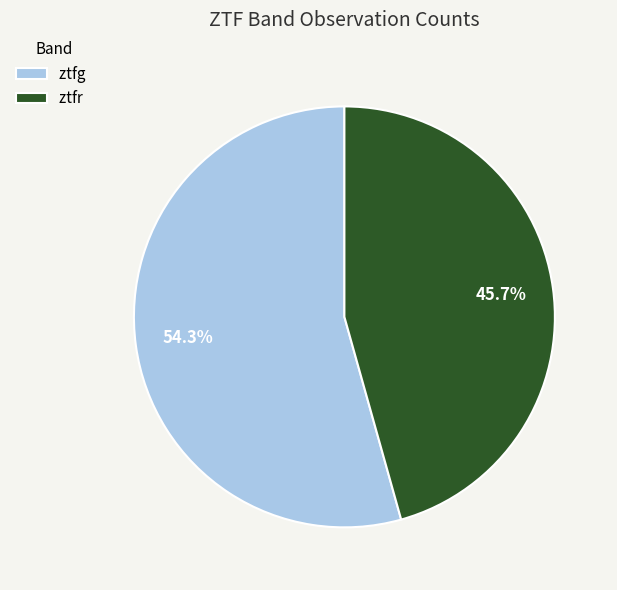

Is it true that ztfg is 69% of the pie?

False